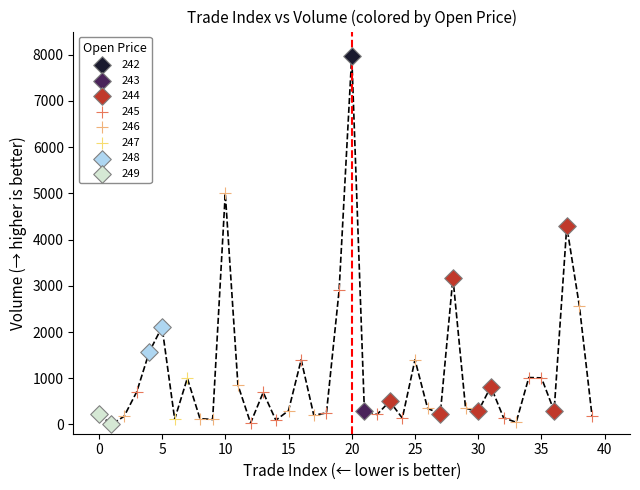

What are all the series names shown in the legend?

242, 243, 244, 245, 246, 247, 248, 249